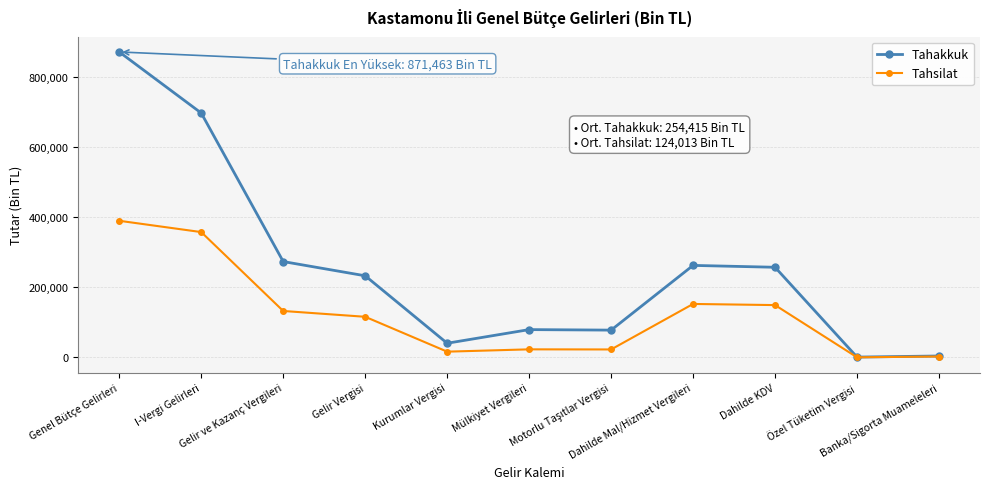

At Genel Bütçe Gelirleri, list the series in order from smallest to largest.

Tahsilat, Tahakkuk